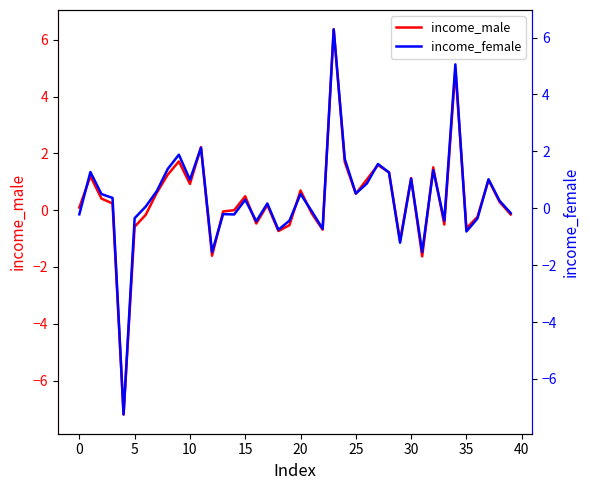

Which series ends up on top after the final intersection of income_female and income_male?

income_male